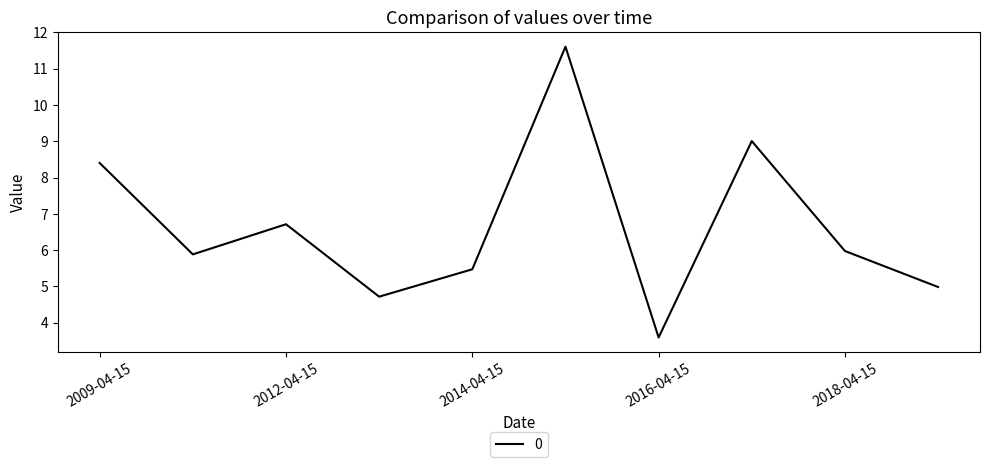

What is the minimum value shown in the chart?

3.6